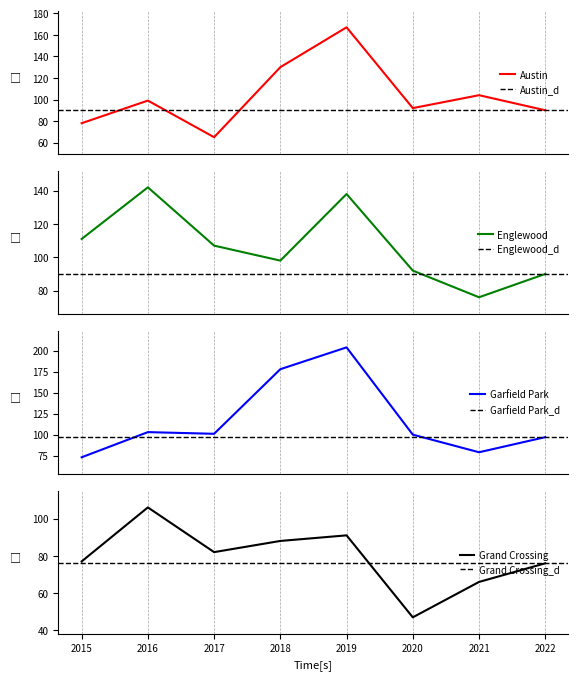

Reading right to left, transcribe all the data shown in this chart.

Austin: 90	104	92	167	130	65	99	78
Englewood: 90	76	92	138	98	107	142	111
Garfield Park: 97	79	100	204	178	101	103	73
Grand Crossing: 76	66	47	91	88	82	106	77